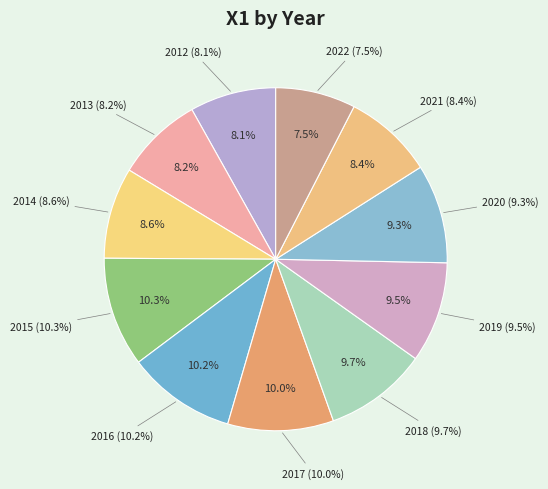

To the nearest percent, what is the average slice percentage?

9%